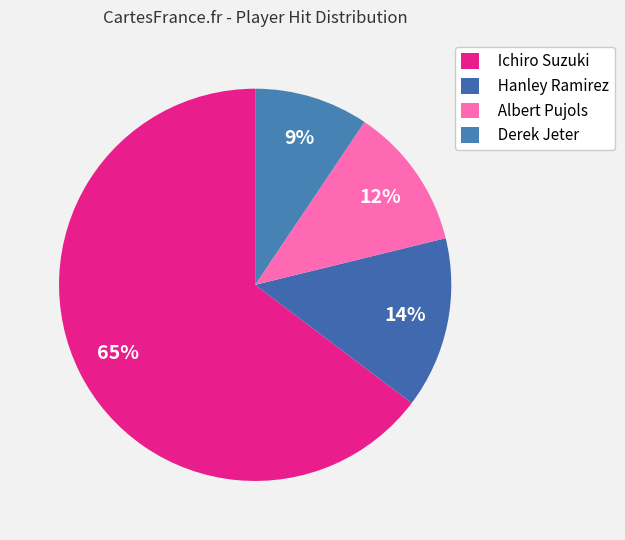

What is the largest slice in the pie chart?

Ichiro Suzuki